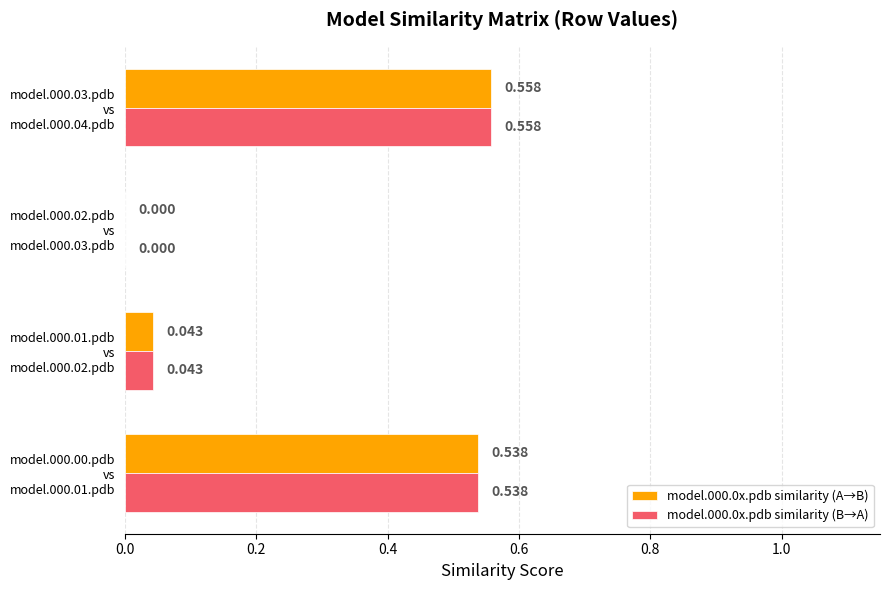

Count the number of data series in this chart.

2